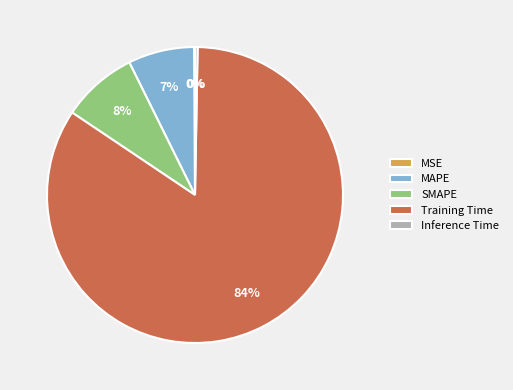

To the nearest percent, what is the average slice percentage?

20%